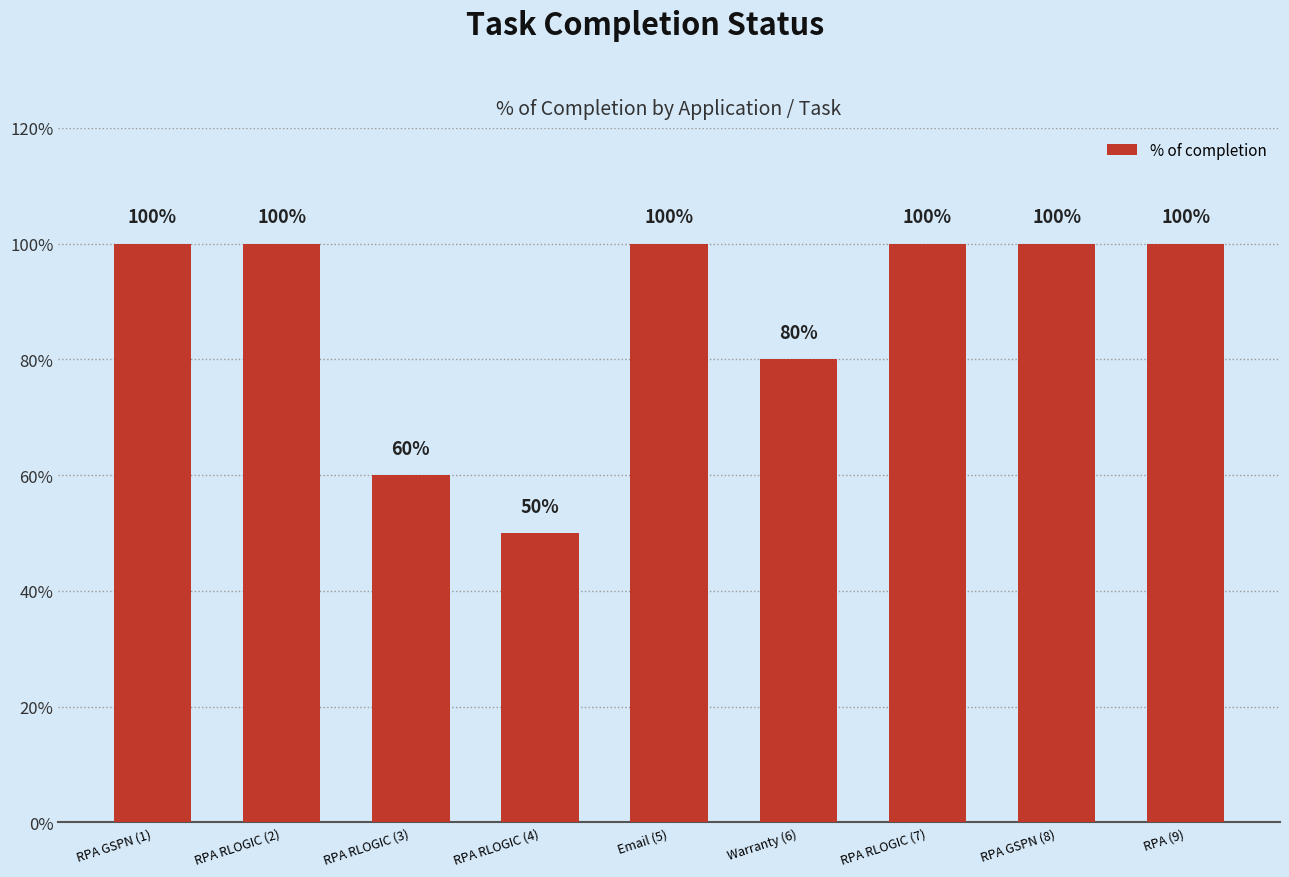

What is the greatest value displayed?

1.0